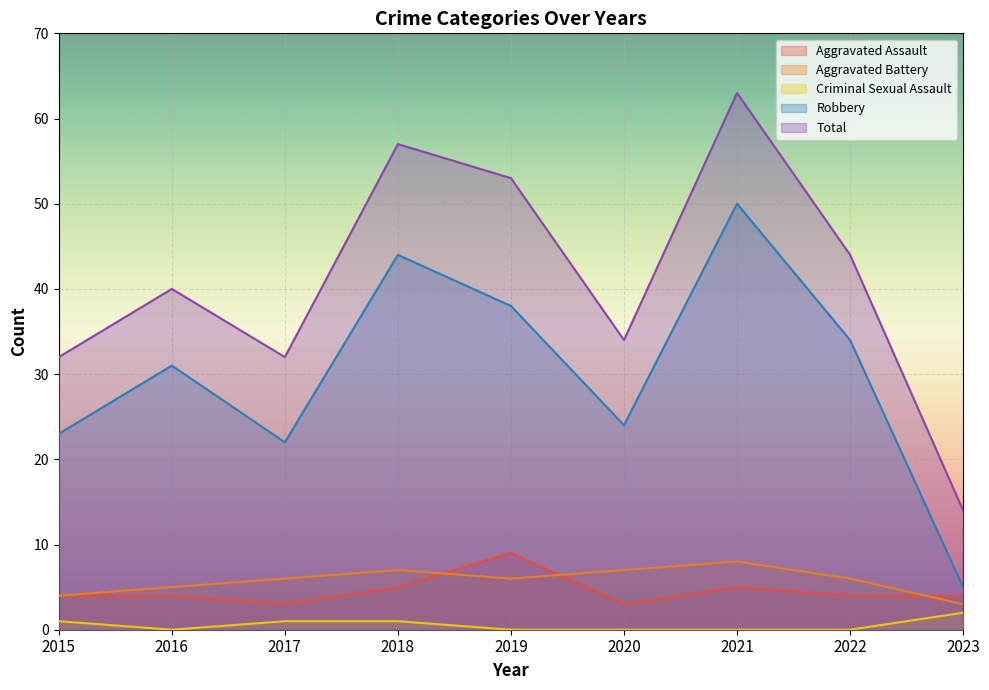

What is the value of the Robbery point at the 7th from the left?

50